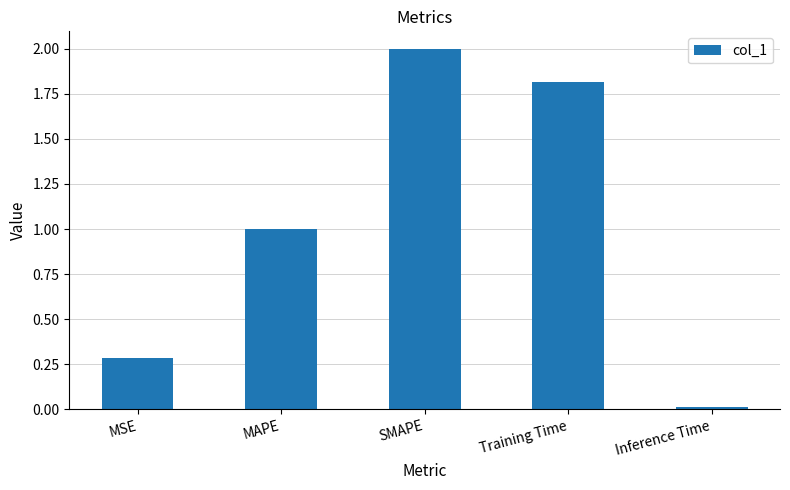

What is the average value?

1.0